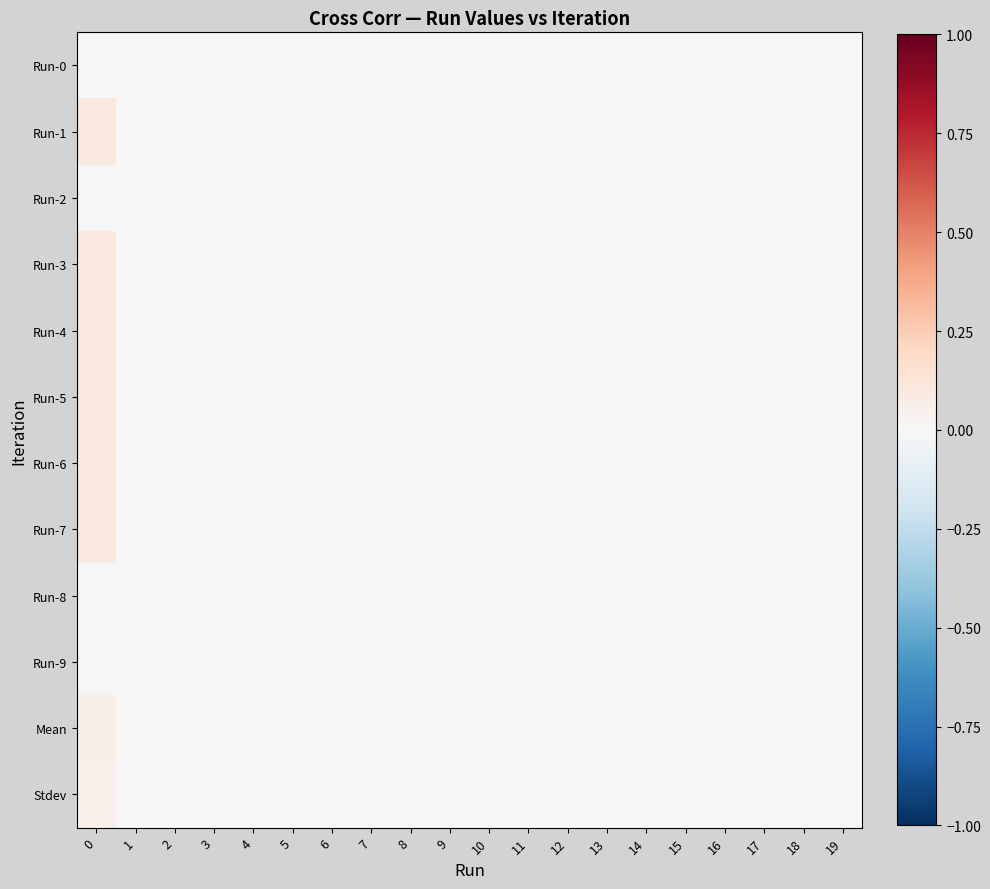

What is the maximum value shown in the chart?

0.1